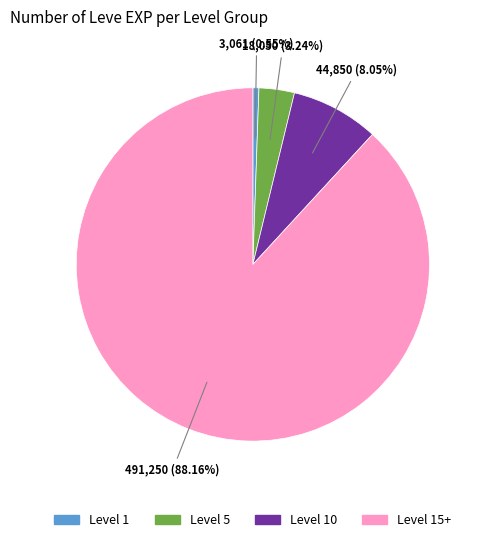

How many segments does this pie chart have?

4